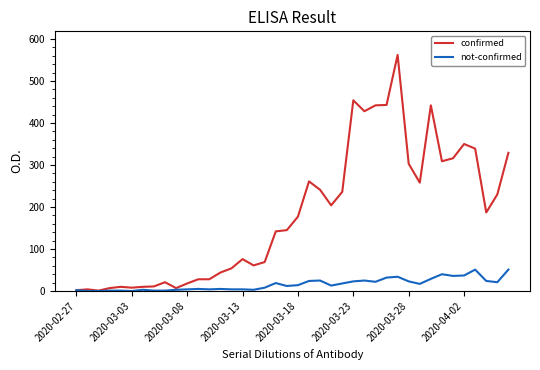

Rank the series by their average value, from highest to lowest.

confirmed, not-confirmed